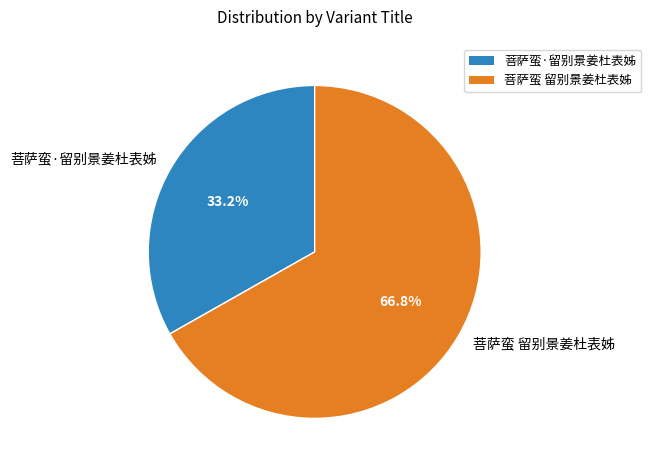

To the nearest percent, what portion does 菩萨蛮 留别景姜杜表姊 represent?

67%